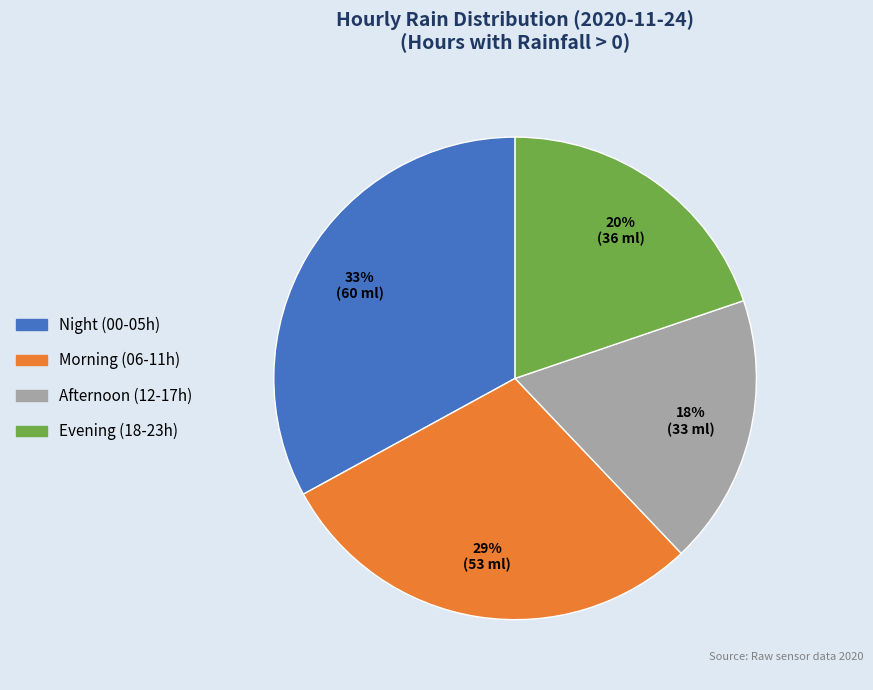

The Morning (06-11h) slice represents 29% of the pie. True or false?

True